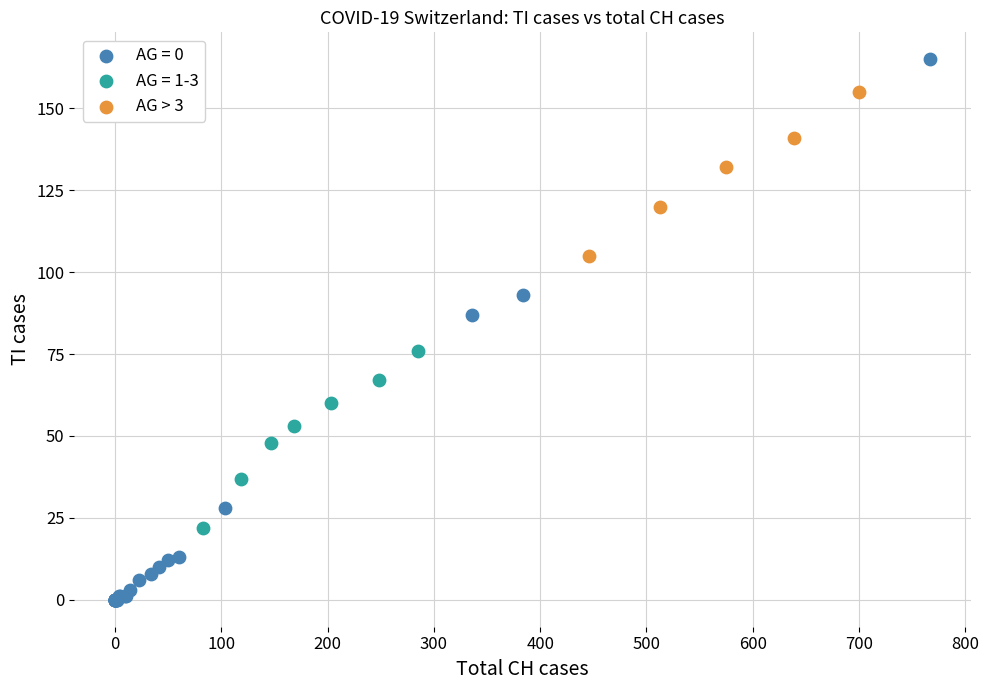

Which series contains the highest Y value?

AG = 0